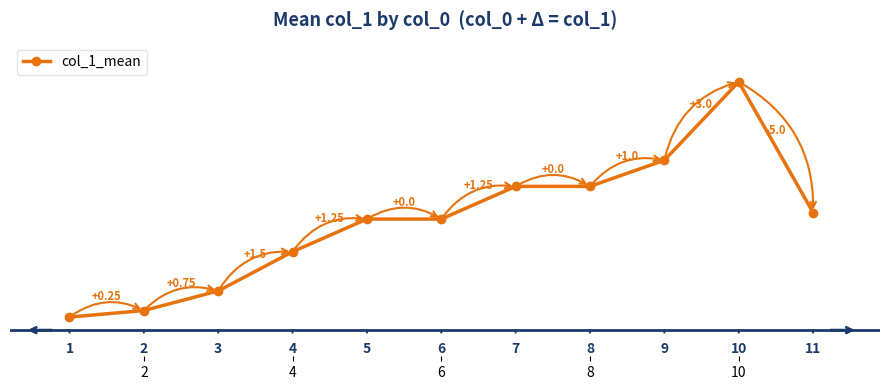

What is the difference between the maximum and minimum values?

9.0